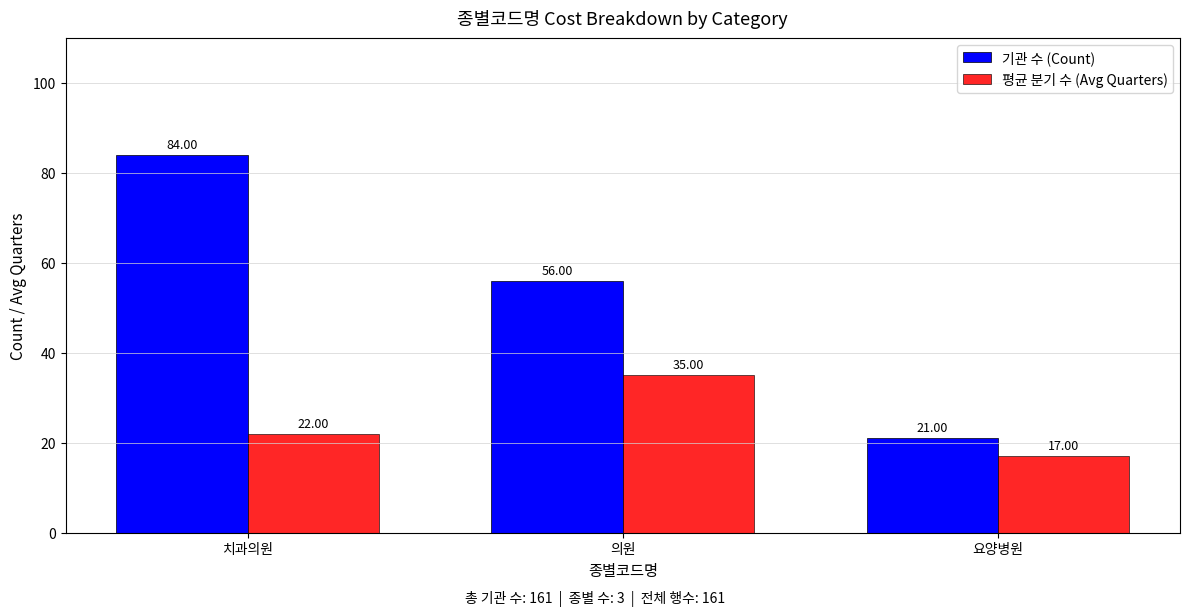

Which category has the lowest value in the 기관 수 (Count) series?

요양병원